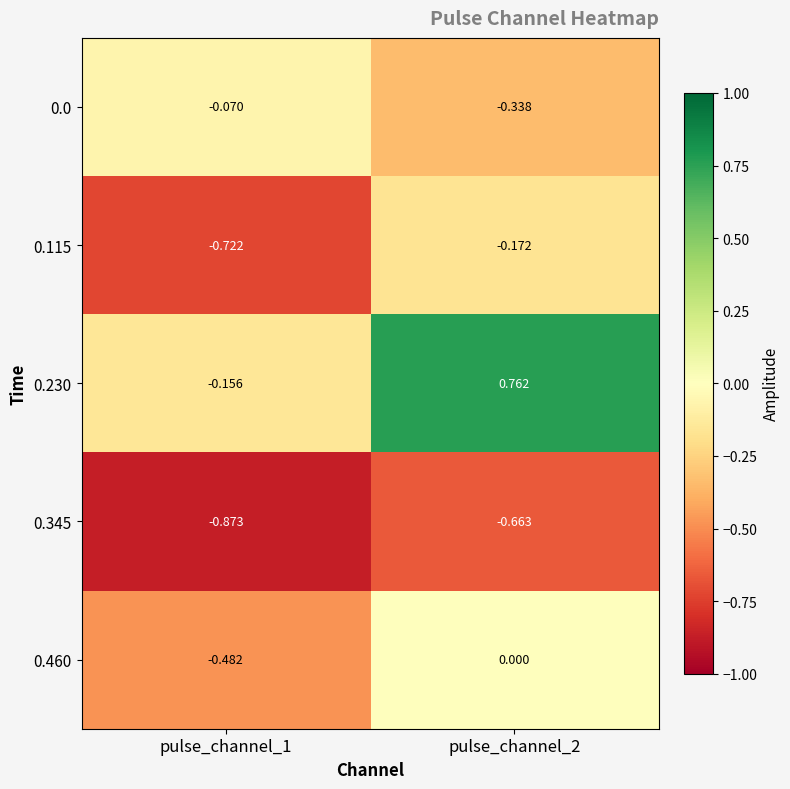

Is the value of 0.345 at pulse_channel_2 greater than the value of 0.230 at pulse_channel_2?

No